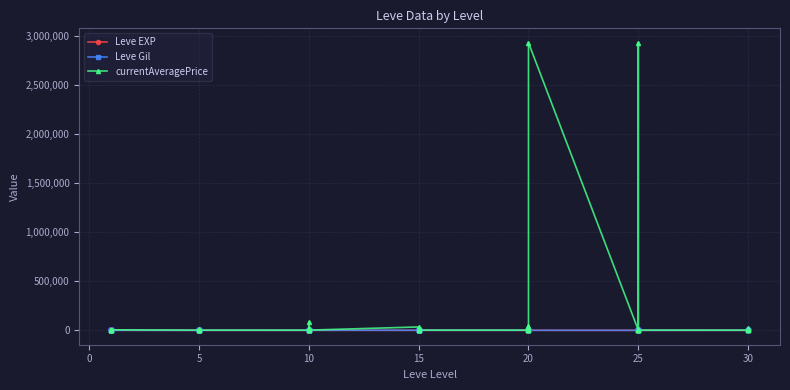

Where is the first local minimum for Leve EXP?

5